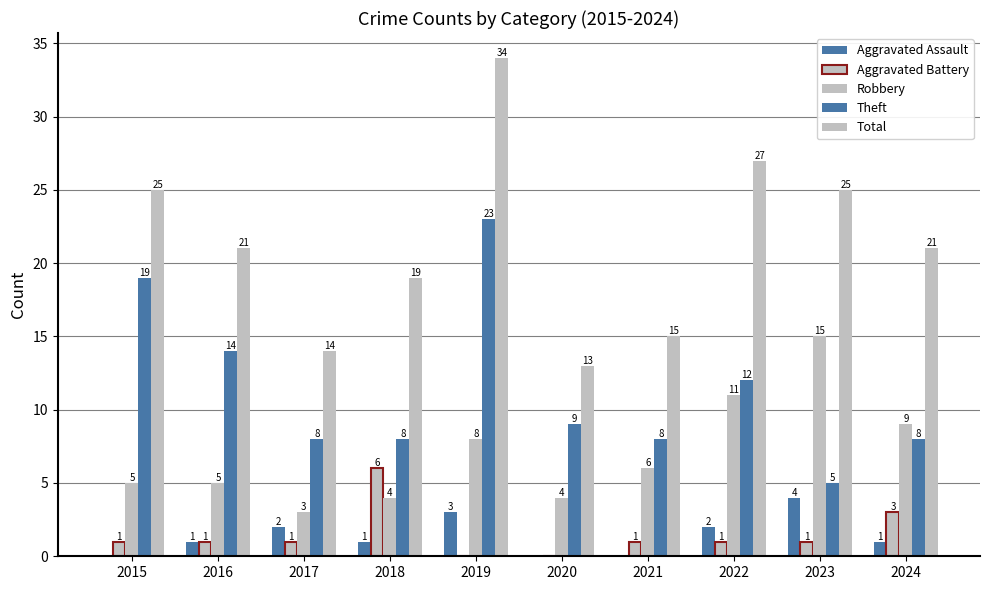

How many series are shown in this chart?

5